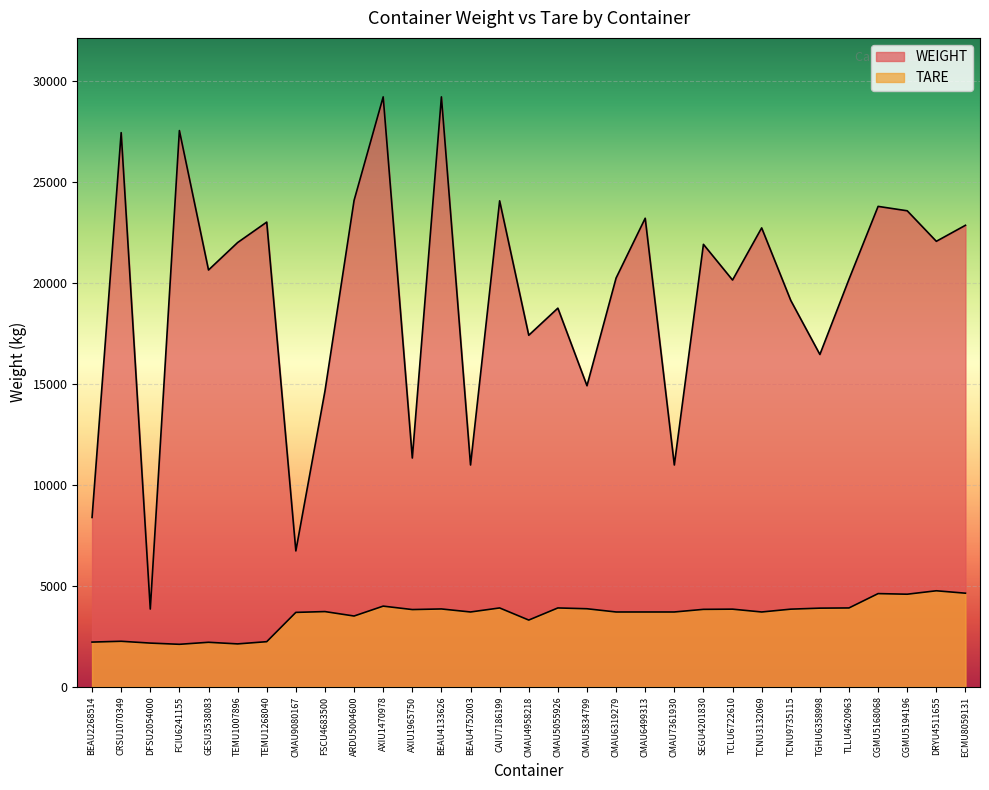

Is it true that TARE equals 2120.0 at TEMU1007896?

True